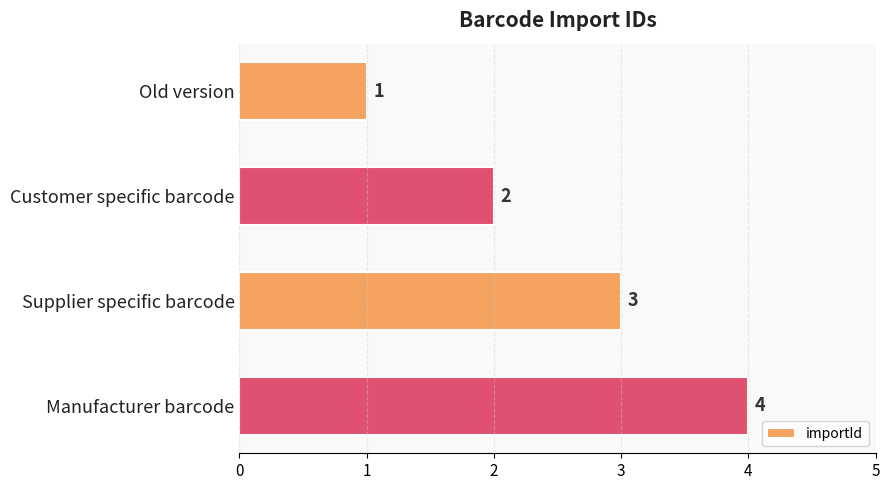

Is it true that the value at Customer specific barcode is 1?

False